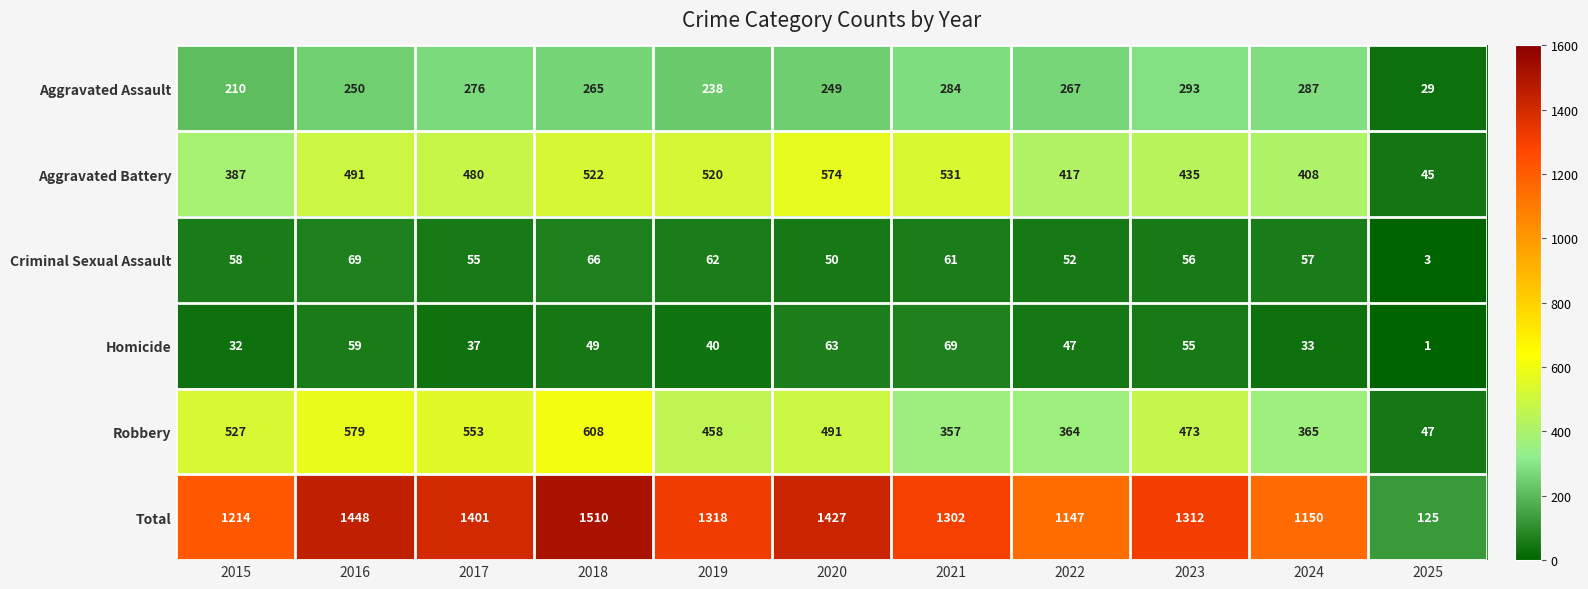

Which series changed the most between 2022 and 2023?

Total